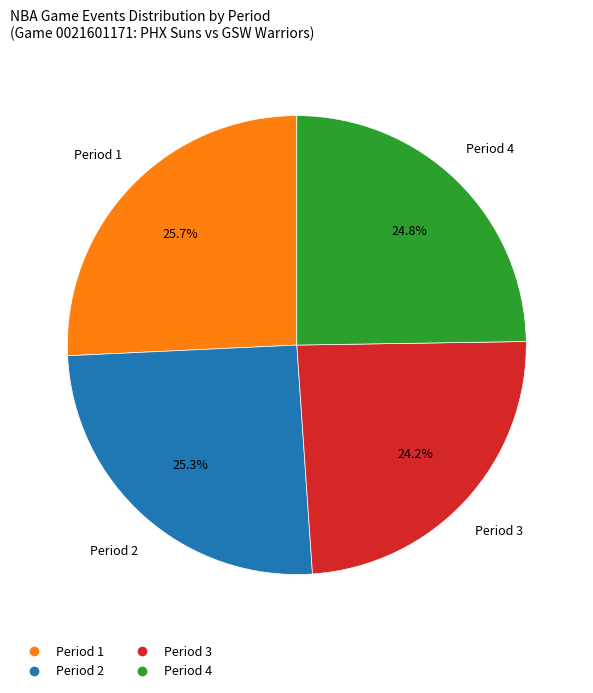

To the nearest percent, what is the combined percentage of Period 2 and Period 4?

50%